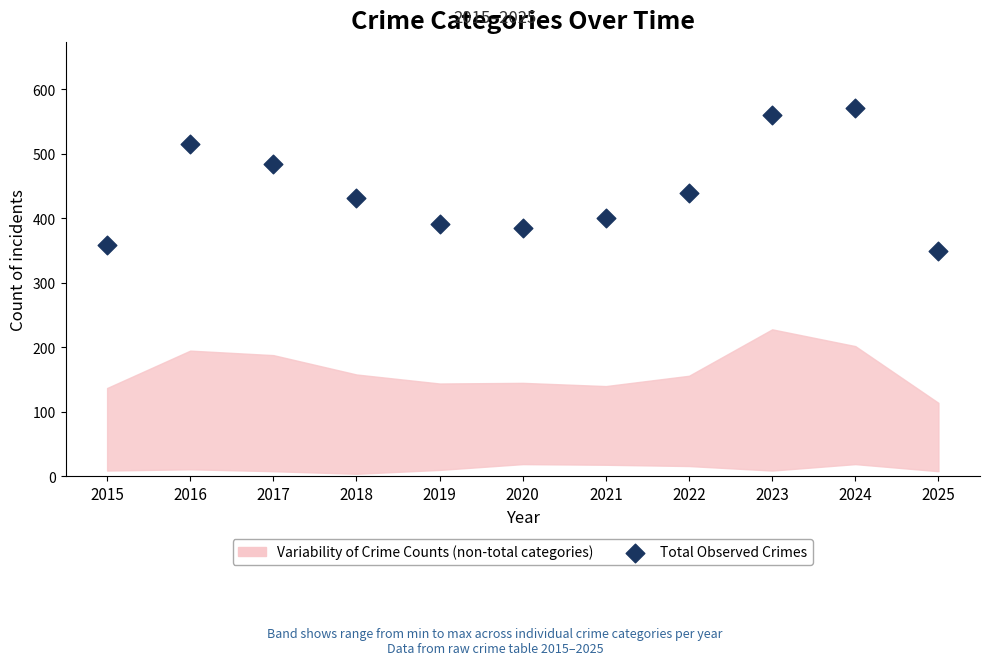

What is the average Y value?

444